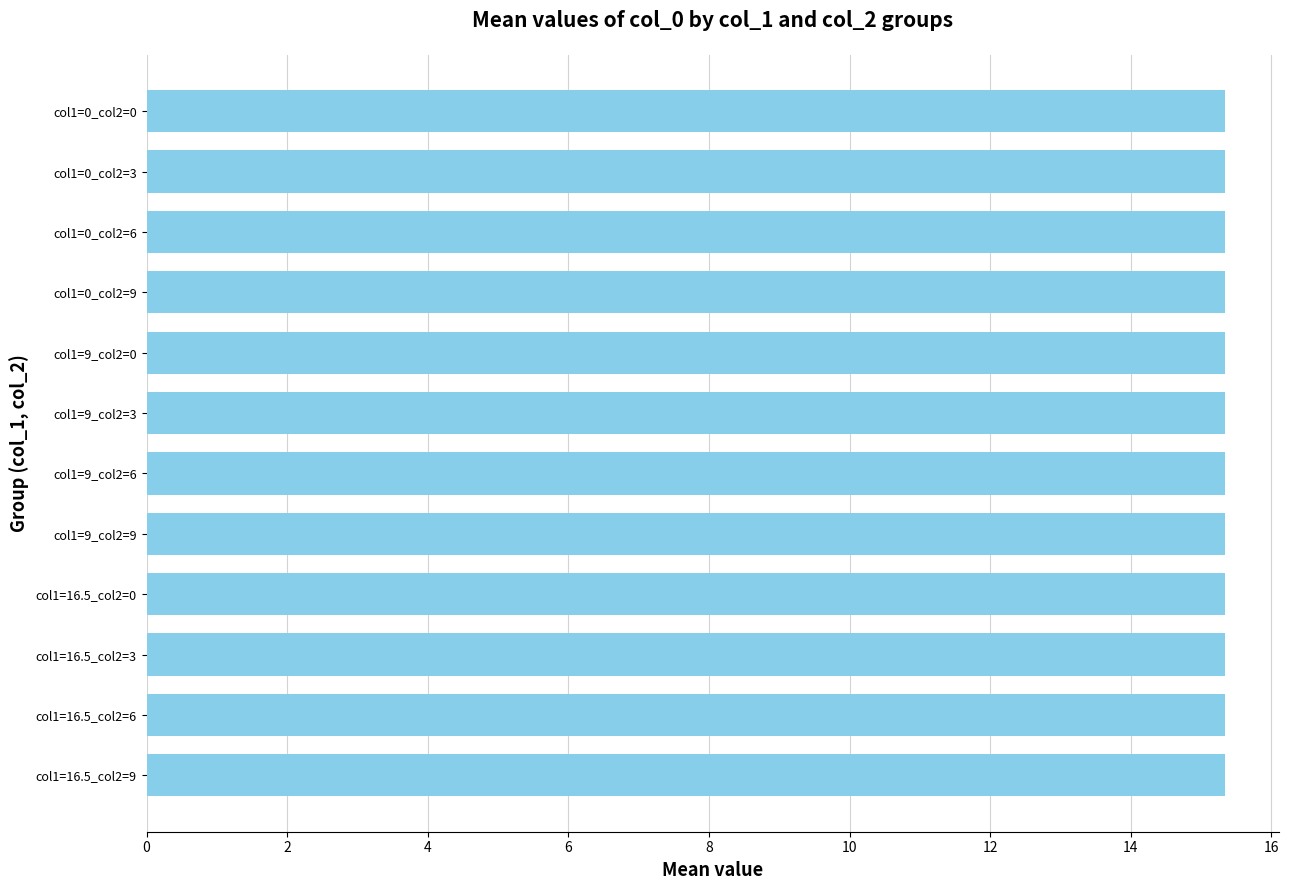

Rank the series by their average value, from highest to lowest.

col_1, col_0